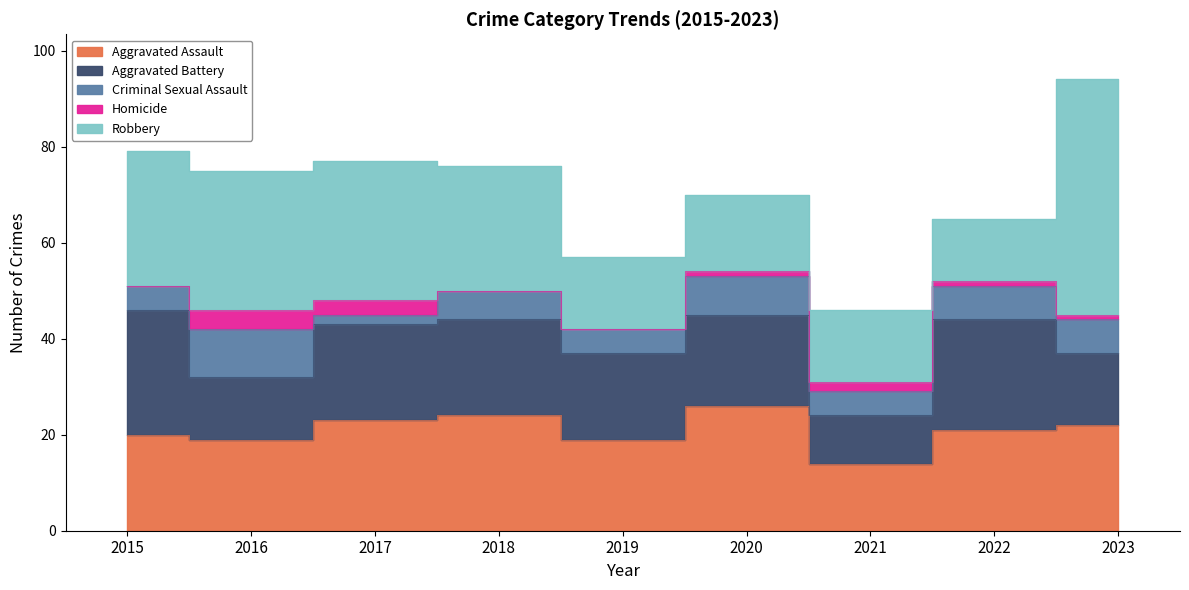

What is the approximate value of Criminal Sexual Assault at 2015?

5